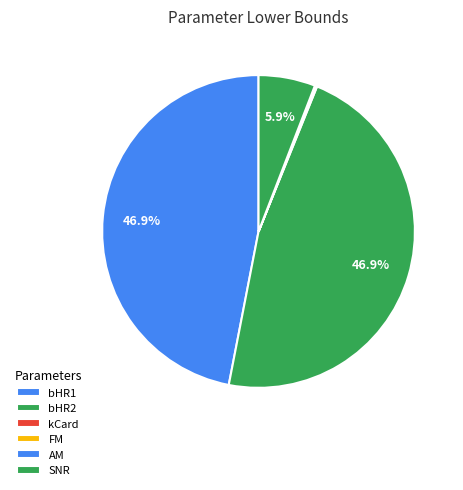

Does bHR2 account for over 50% of the chart?

No